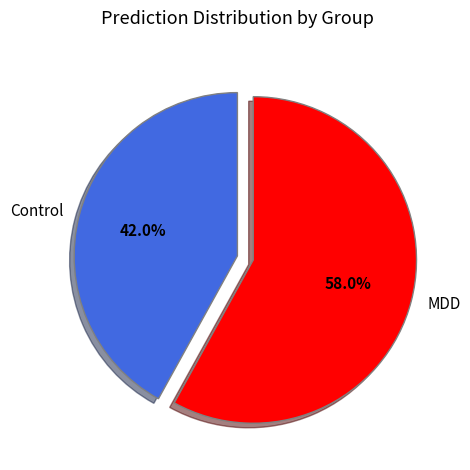

To the nearest percent, what is the average slice percentage?

50%